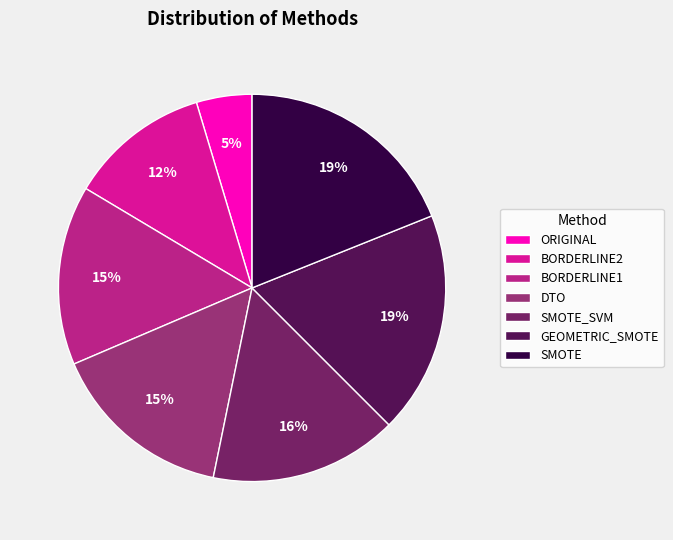

Count the number of slices in the pie.

7